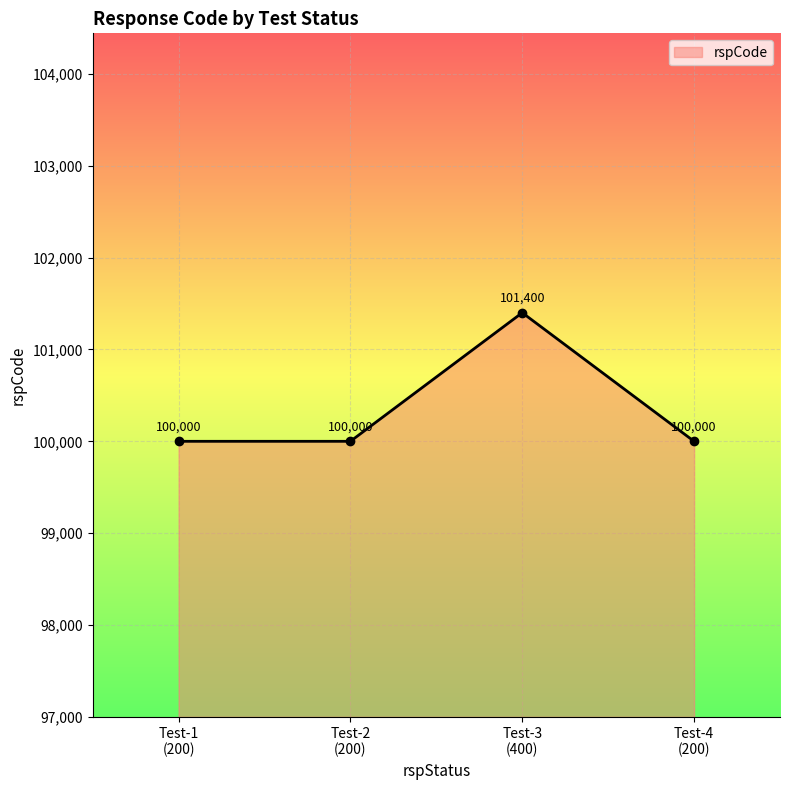

How many distinct data groups are displayed?

1